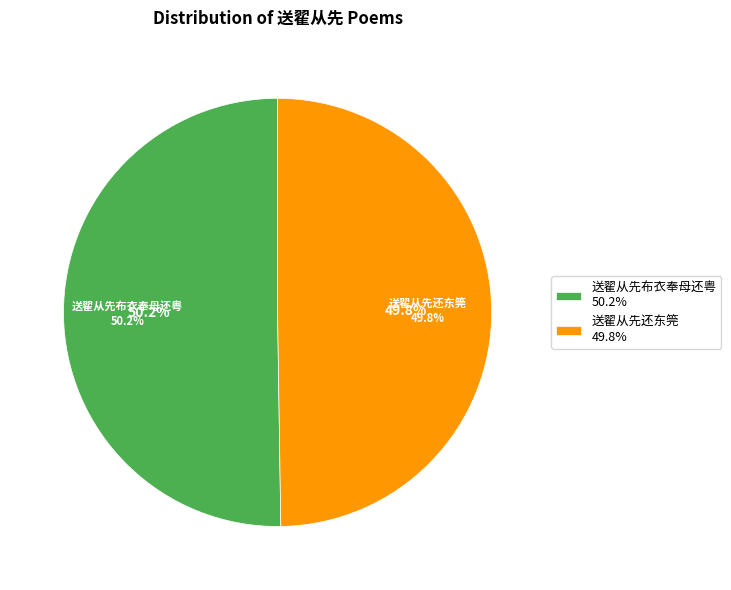

Combined, what portion of the pie is 送翟从先布衣奉母还粤 and 送翟从先还东筦?

100.0%